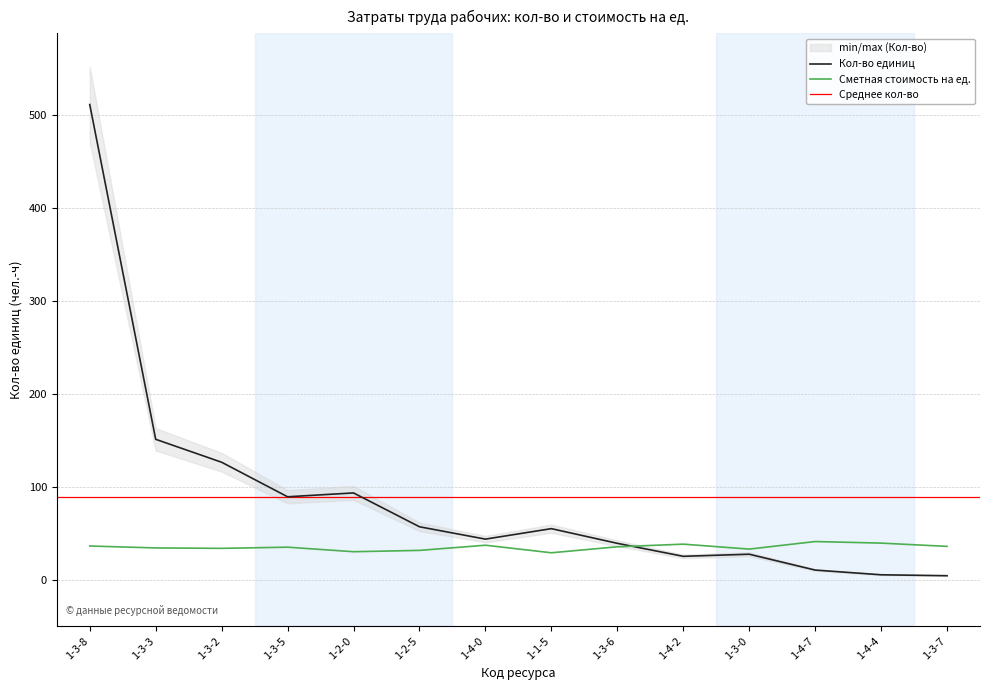

Rank the series by their average value, from lowest to highest.

Сметная стоимость на ед., Кол-во единиц